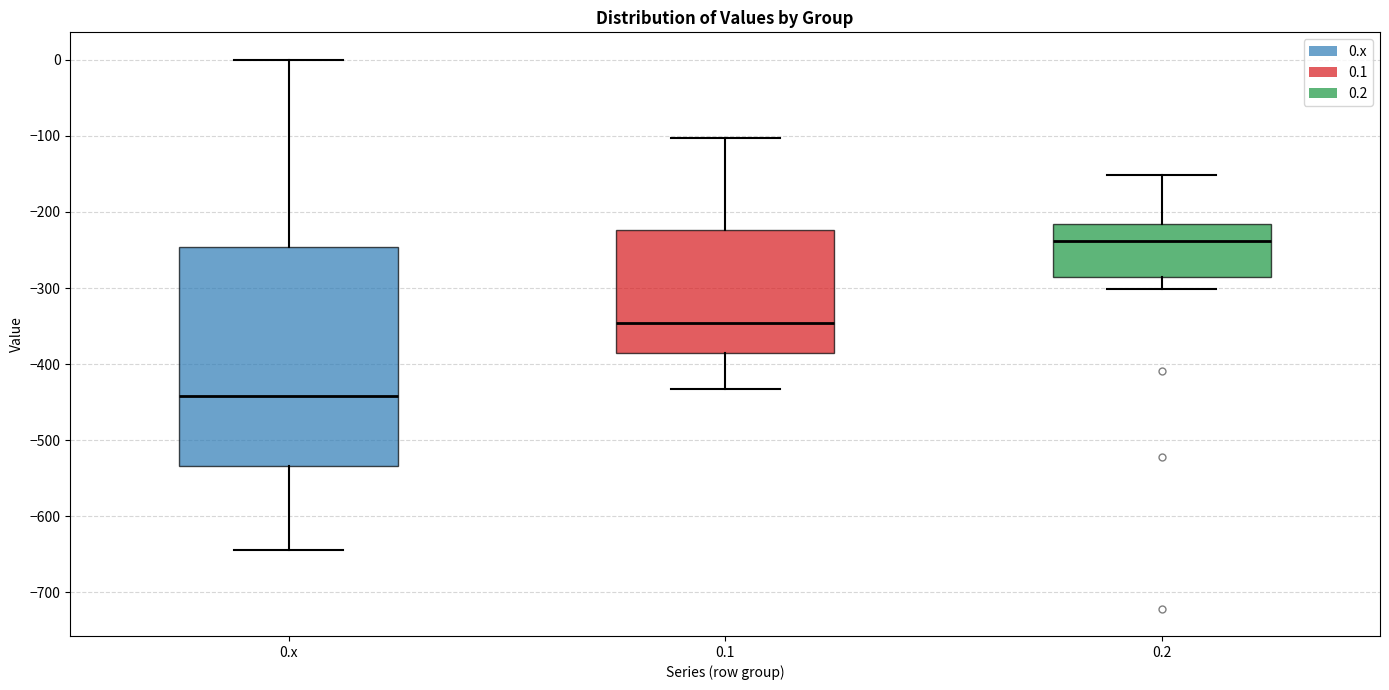

Reading left to right, transcribe this box plot: for each box, give where its median line is, the range the box spans, and where its two whiskers end, as read against the y-axis. The values are not printed on the chart, so give them approximately, as read against the axis.

0.x: median -440, box -530 to -250, whiskers -640 to 0
0.1: median -350, box -390 to -220, whiskers -430 to -100
0.2: median -240, box -290 to -220, whiskers -300 to -150